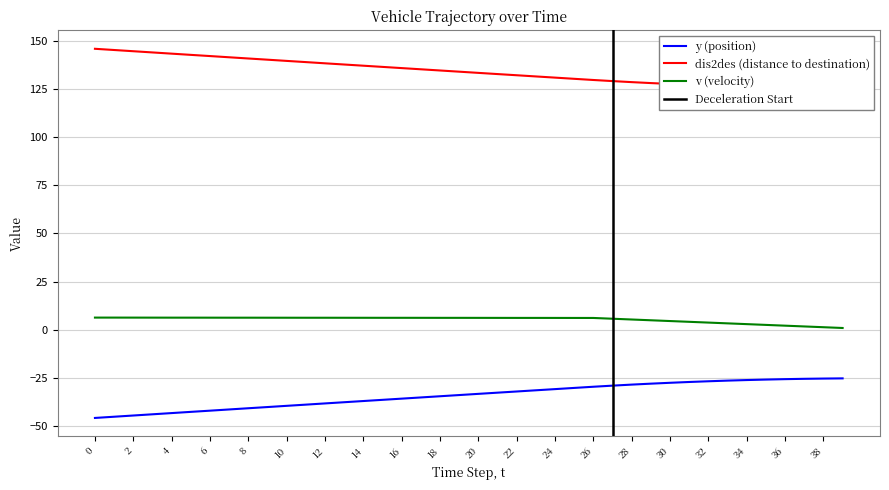

At how many categories does at least one series exceed 112?

40